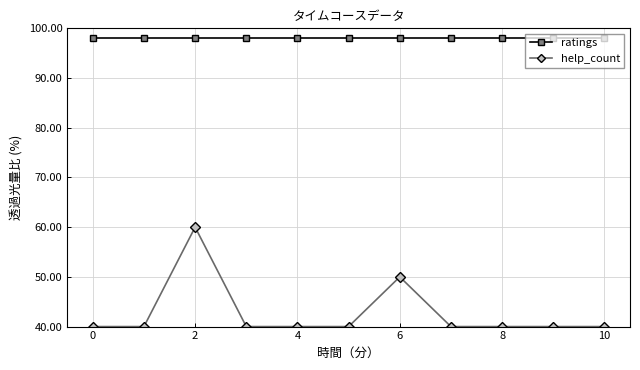

True or false: help_count and ratings cross at least once.

False